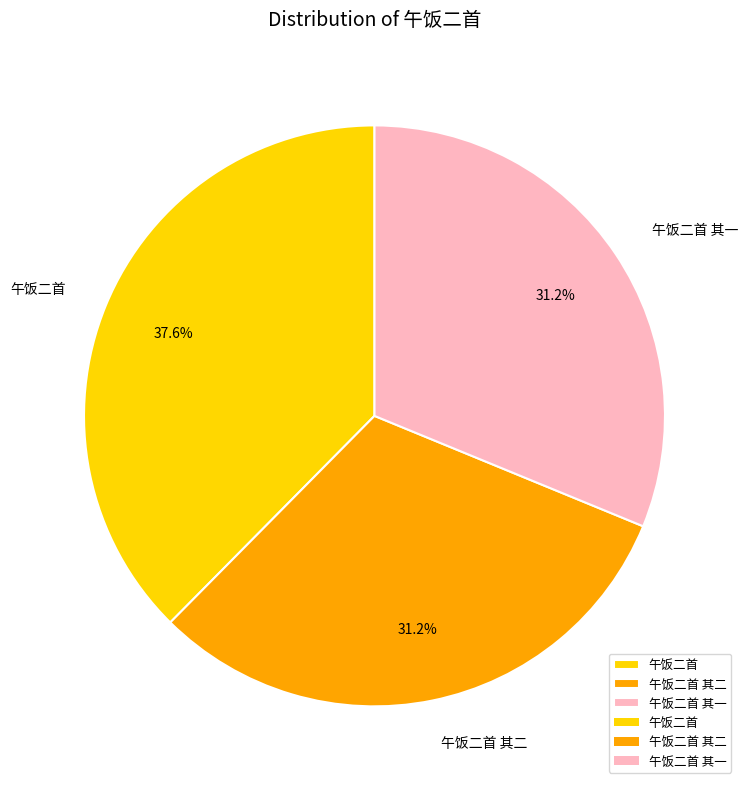

What is the largest slice in the pie chart?

午饭二首